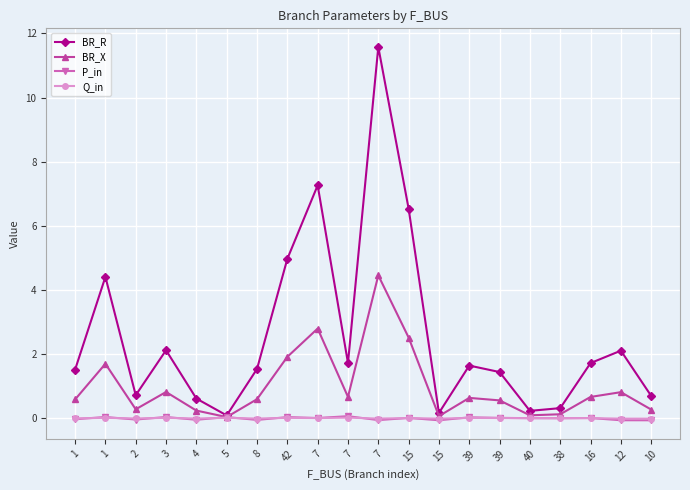

How many lines are shown in the chart?

4